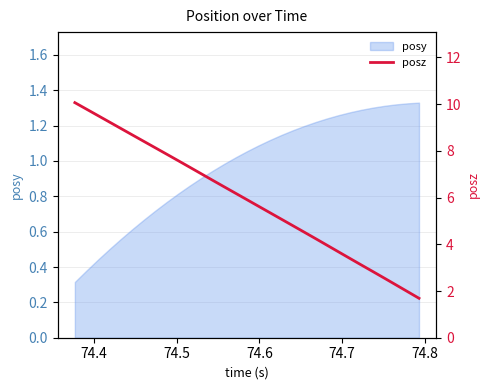

Does the chart have visible grid lines?

Yes